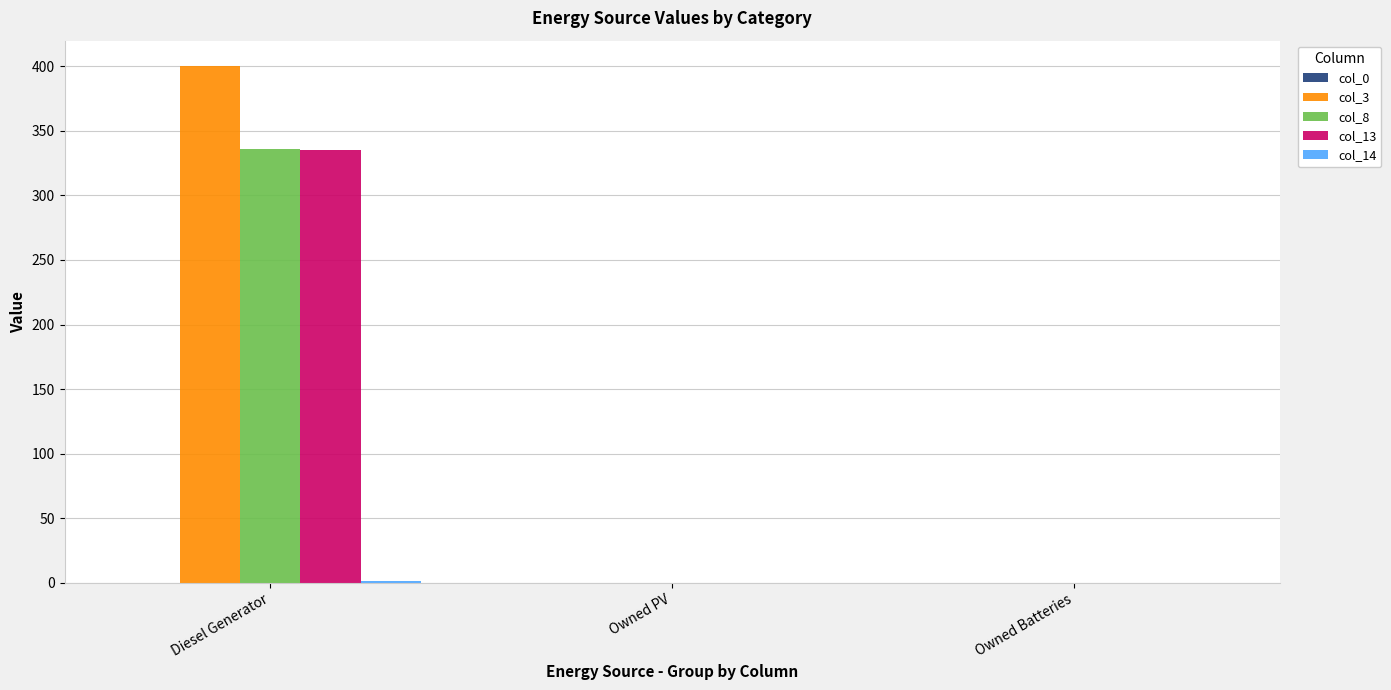

The value of col_8 at Owned PV is 0.0. True or false?

True